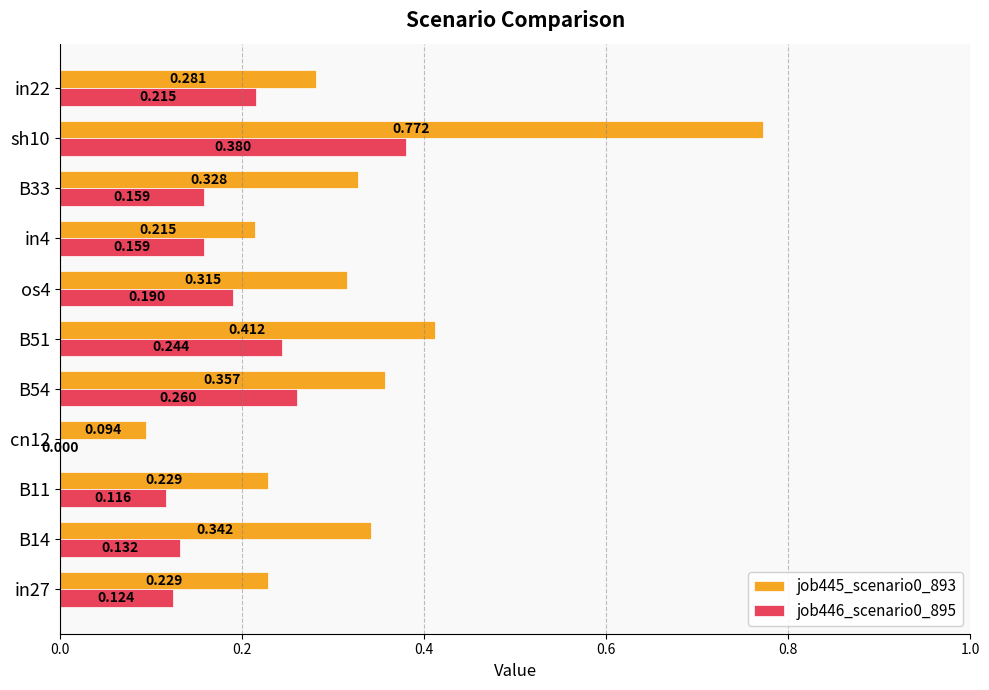

Rank the series by their average value, from lowest to highest.

job446_scenario0_895, job445_scenario0_893